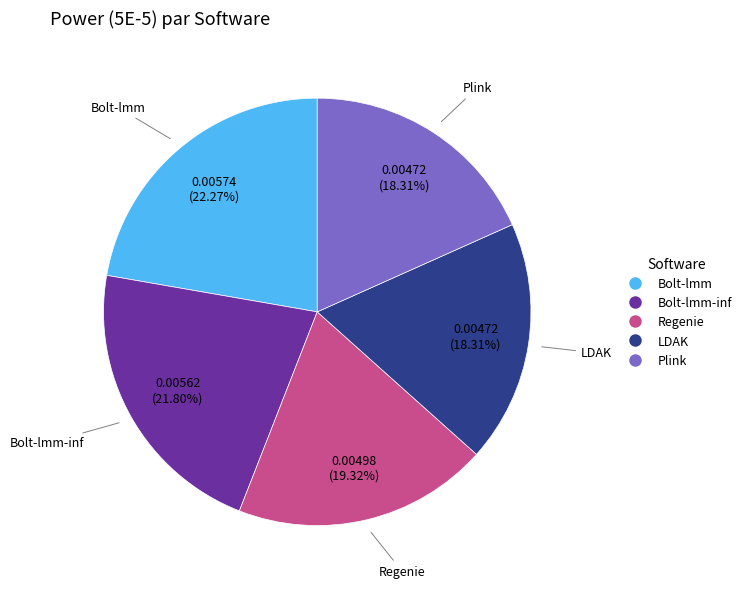

Is there a majority slice in this chart?

No